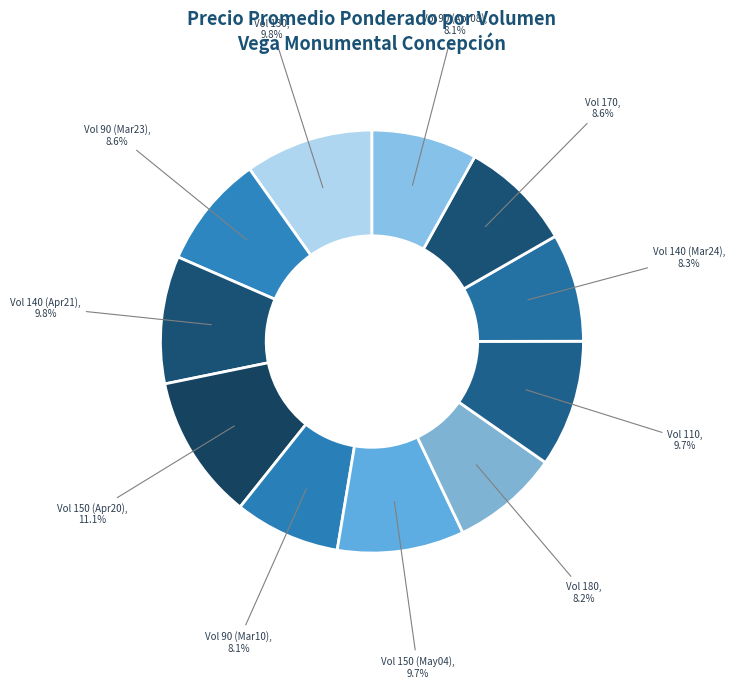

Between Vol 110, 9.7% and Vol 150 (Apr20), 11.1%, which is larger?

Vol 150 (Apr20), 11.1%